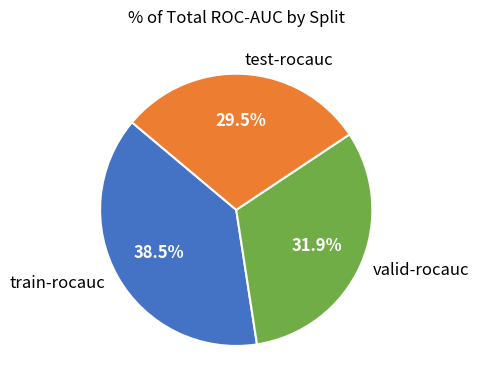

Is there a majority slice in this chart?

No